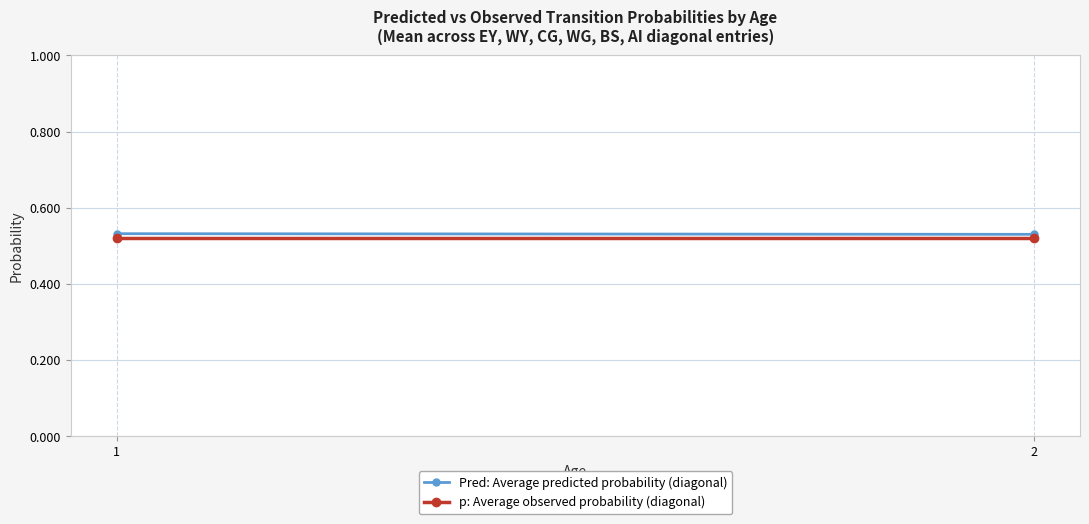

Count the number of categories in the chart.

2